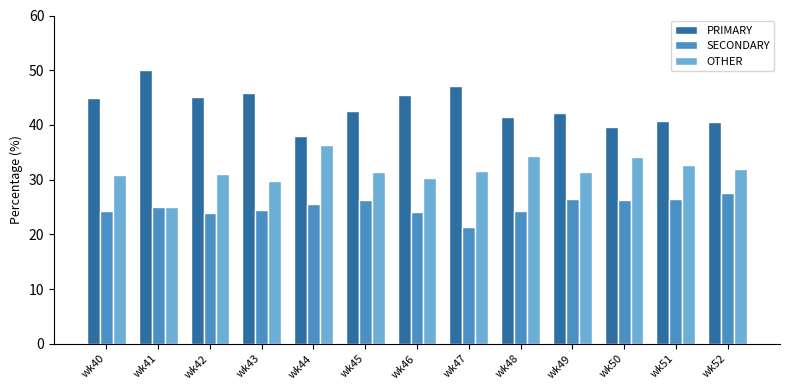

At how many categories does at least one series exceed 37?

13